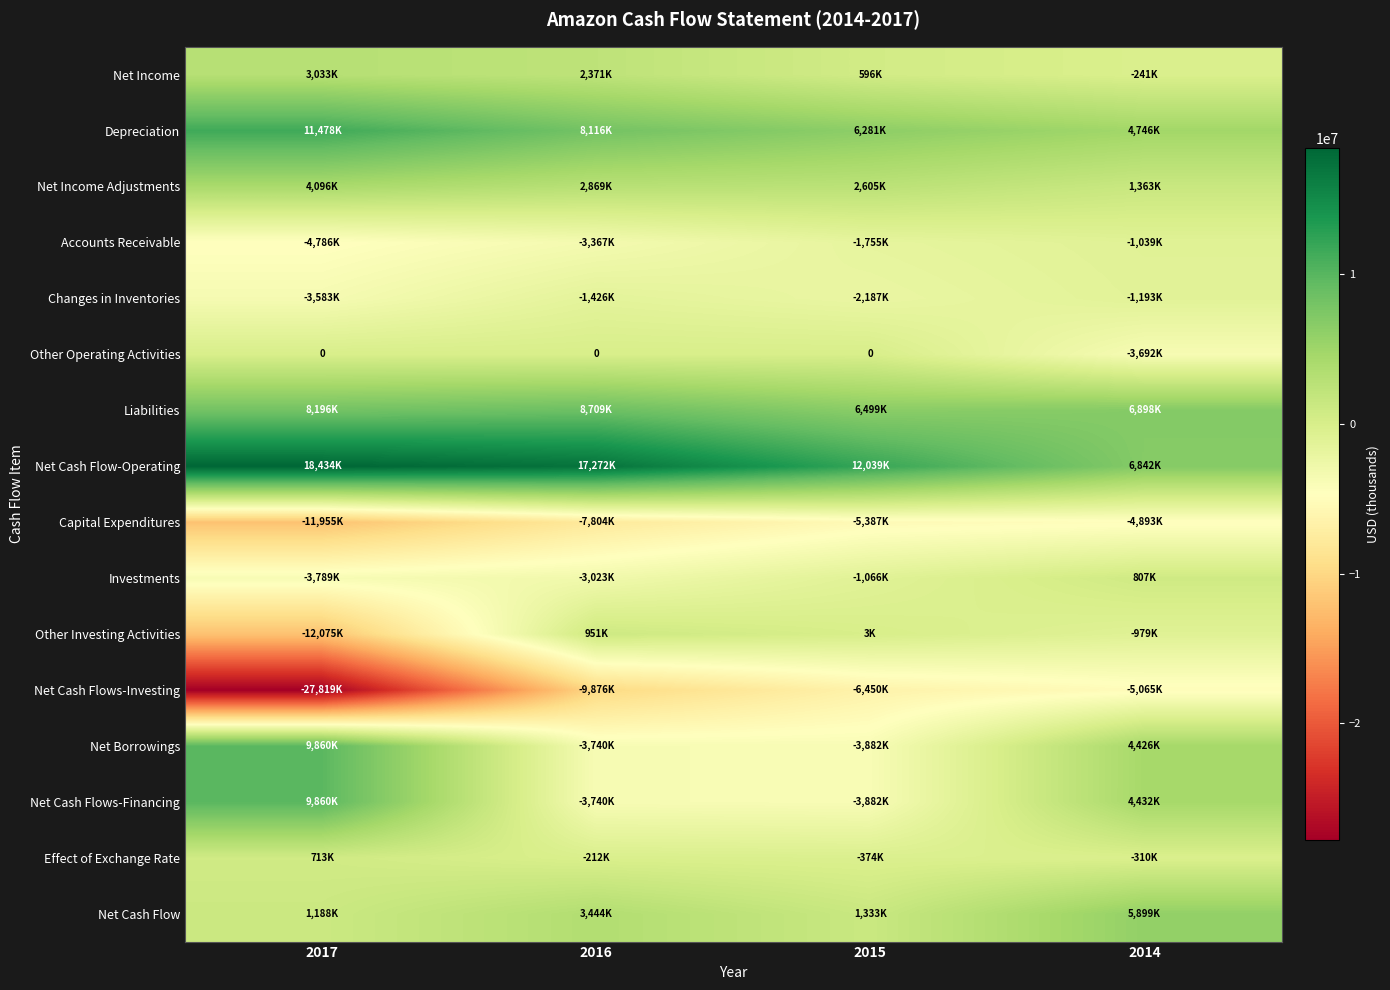

How many values in the Effect of Exchange Rate series are below -212000?

2